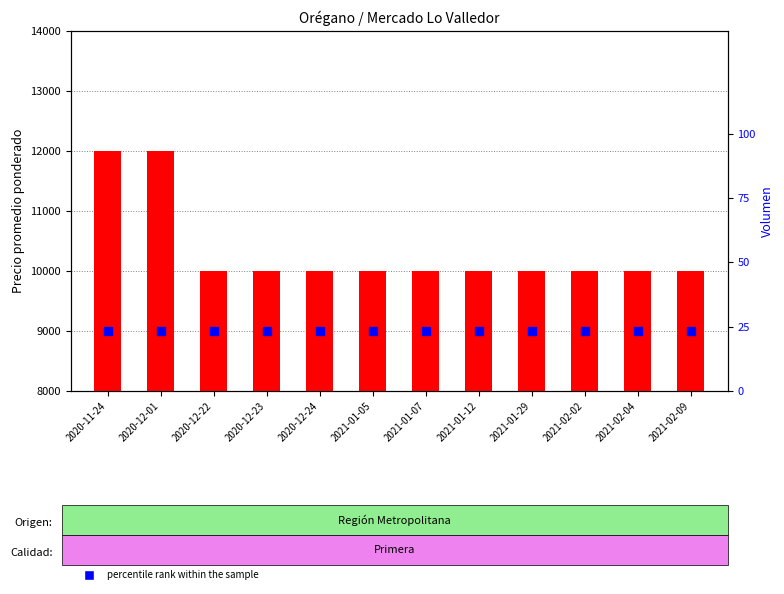

Which category has the highest value in the Precio promedio ponderado series?

2020-11-24